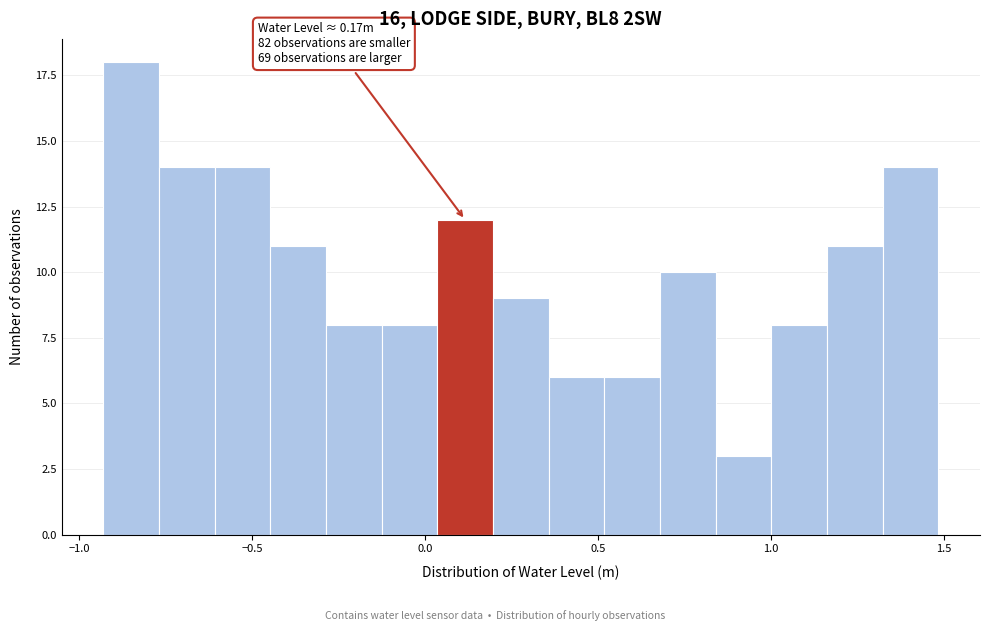

Around what value on the x-axis is the tallest bar? Give the approximate position of its centre, as read against the axis.

-0.85